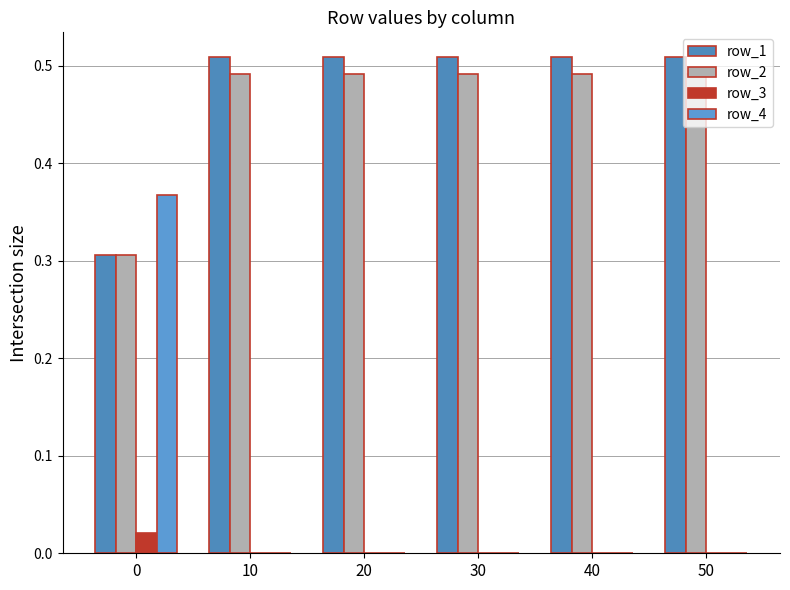

Count the number of categories in the chart.

6